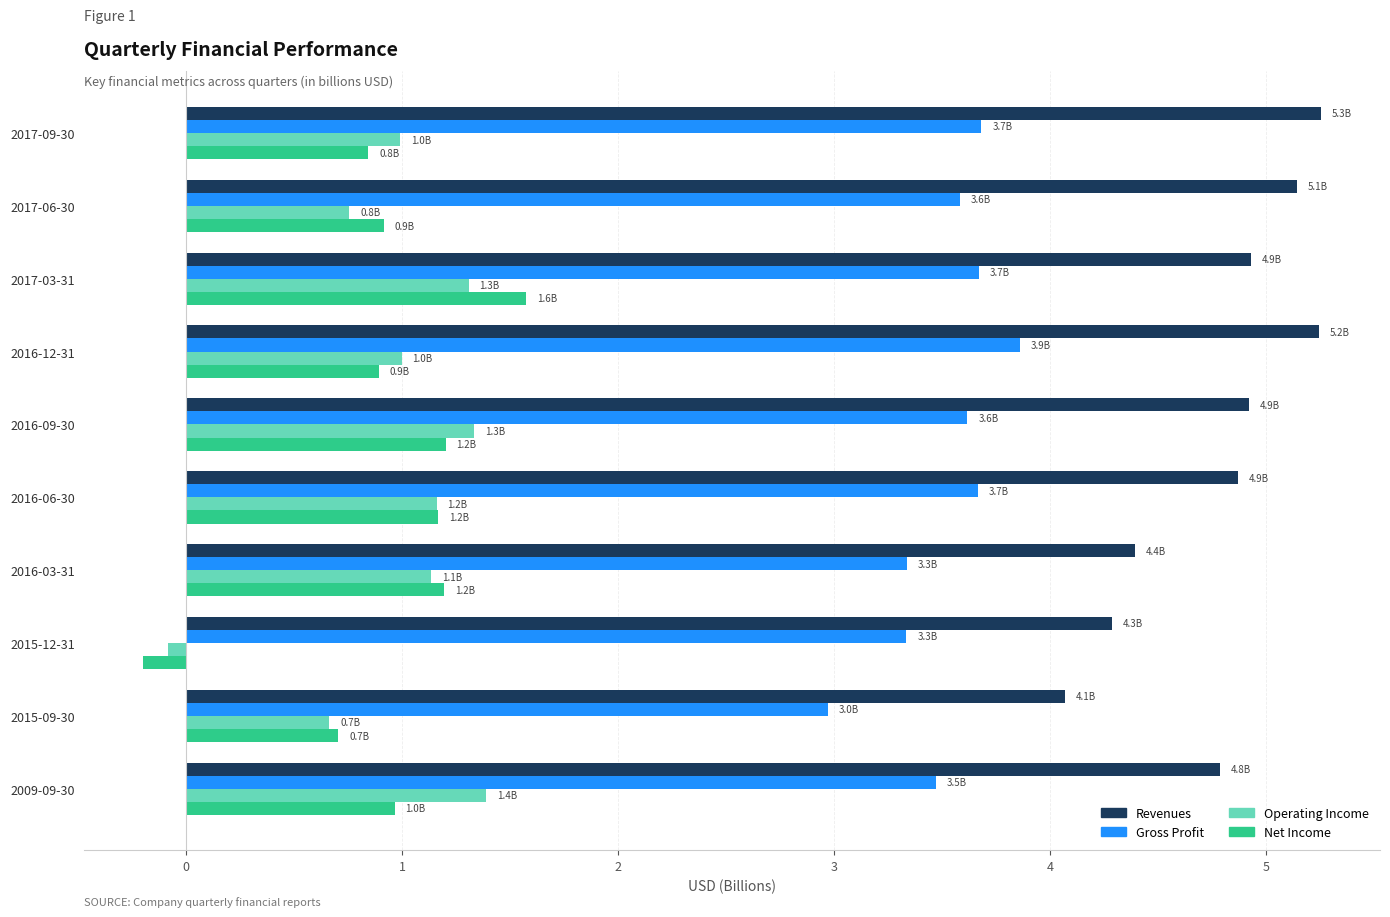

Is it true that Operating Income equals 1.6 at 2016-12-31?

False